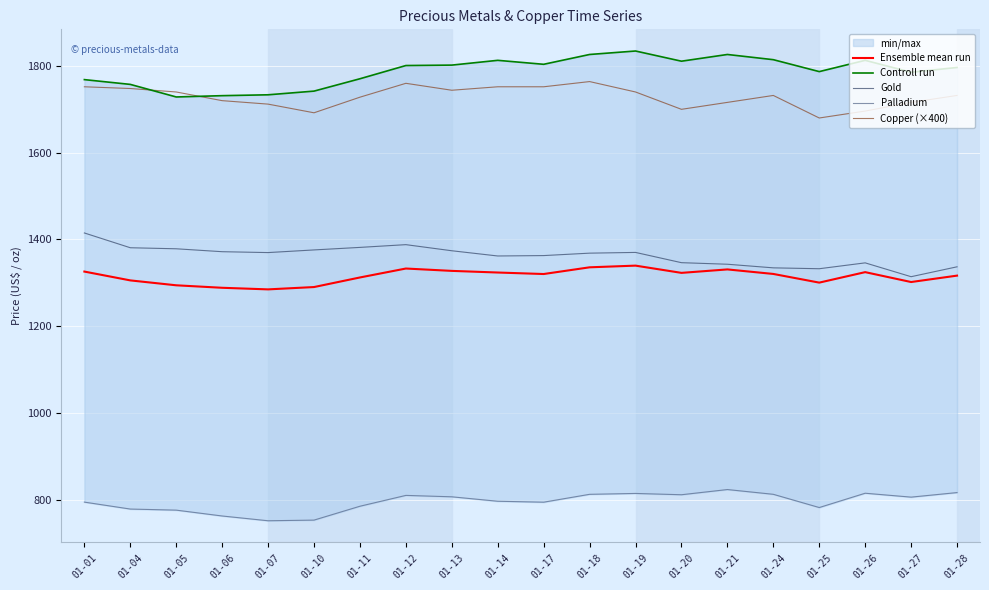

Between 01-13 and 01-19, which series saw the biggest shift?

Controll run